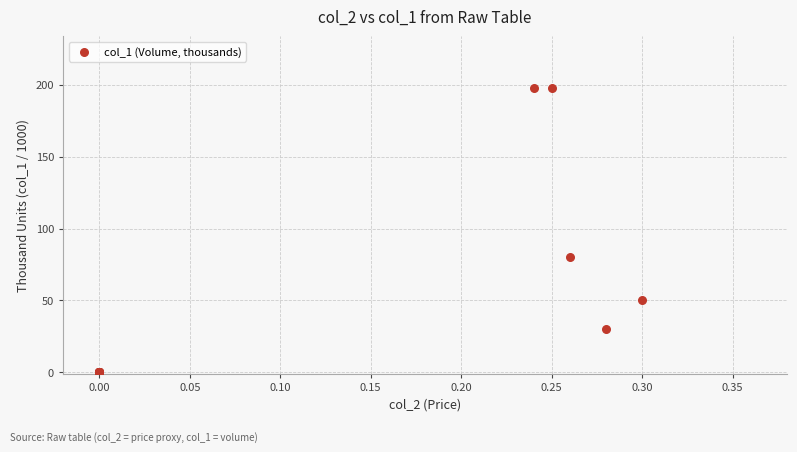

What Y value in the scatter plot is closest to 99?

80